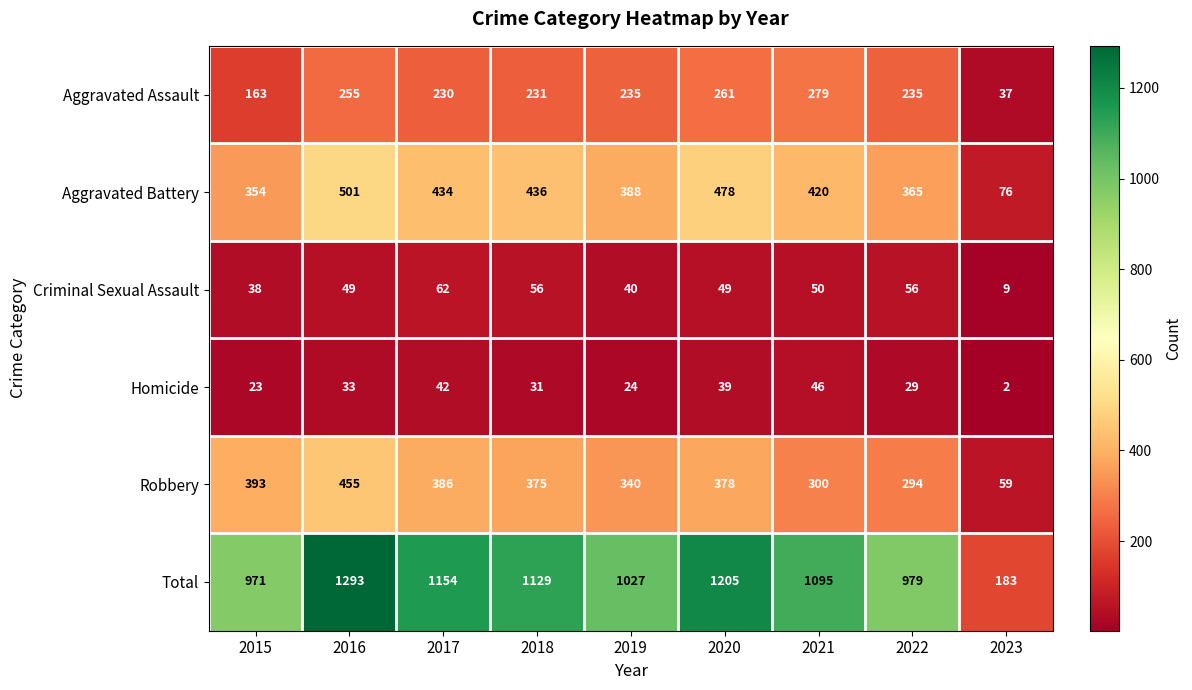

What is the sum of the Criminal Sexual Assault values at 2016 and 2015?

87